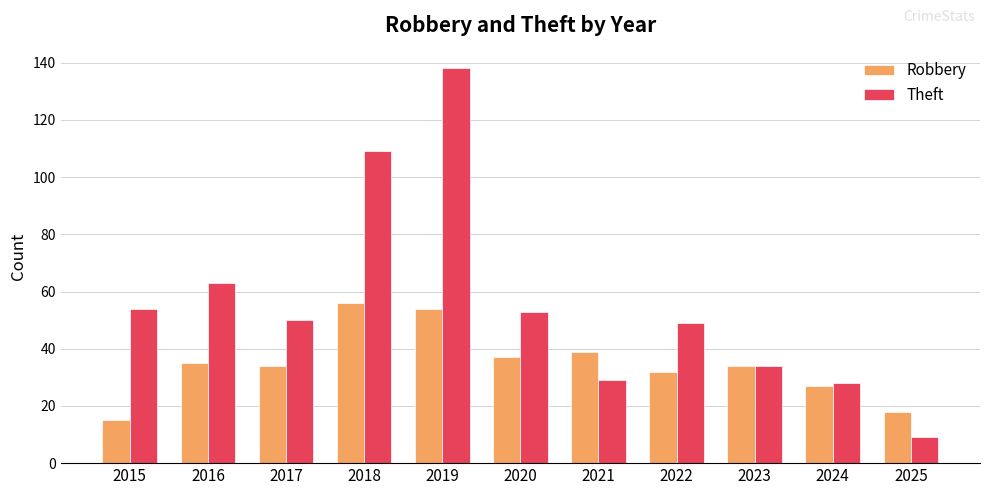

At how many categories does at least one series exceed 100?

2